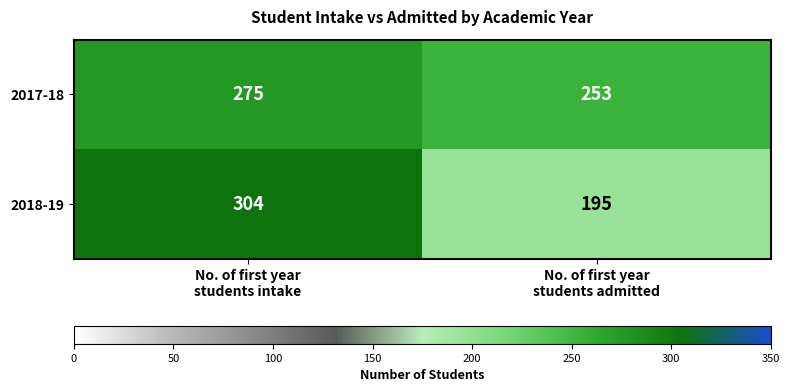

How many categories are shown in the chart?

2